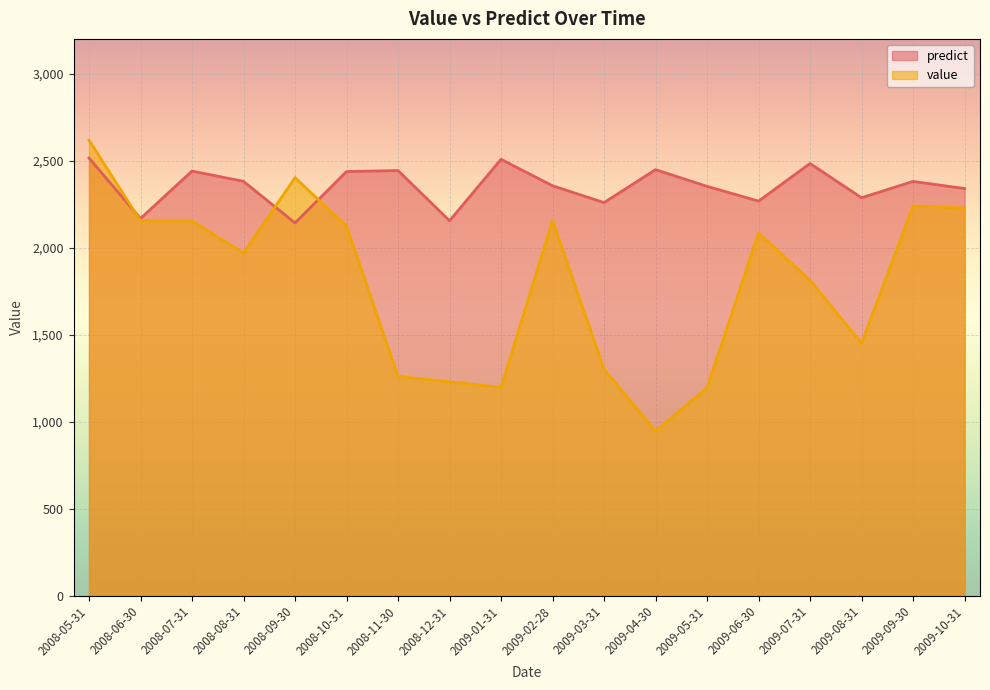

Reading left to right, list all the values displayed in this chart.

predict: 2515.2	2167.8	2440.0	2381.2	2142.2	2437.5	2443.4	2154.5	2507.8	2355.8	2259.2	2448.4	2352.5	2267.5	2483.8	2286.8	2380.8	2339.9
value: 2618.1	2153.9	2153.9	1969.1	2402.2	2124.1	1260.2	1228.6	1196.4	2156.5	1301.0	946.4	1194.0	2084.0	1811.6	1450.7	2239.4	2228.4